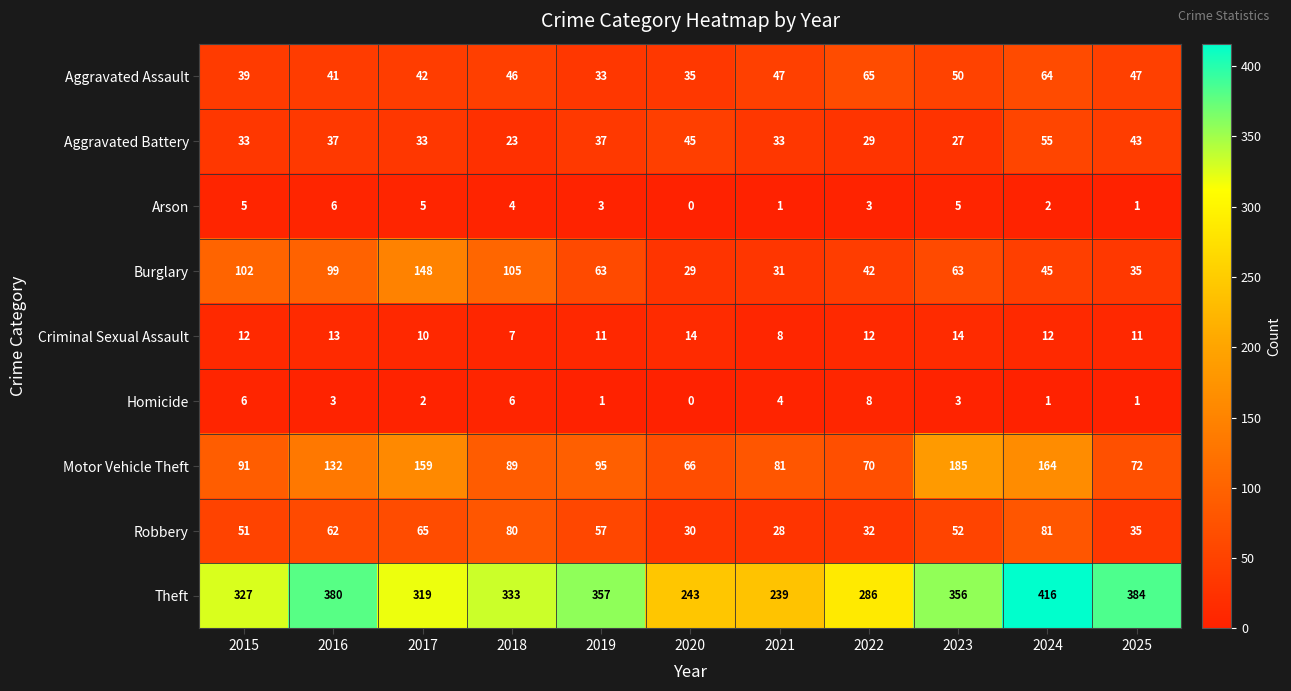

What is the difference between the maximum and minimum values in the Theft series?

177